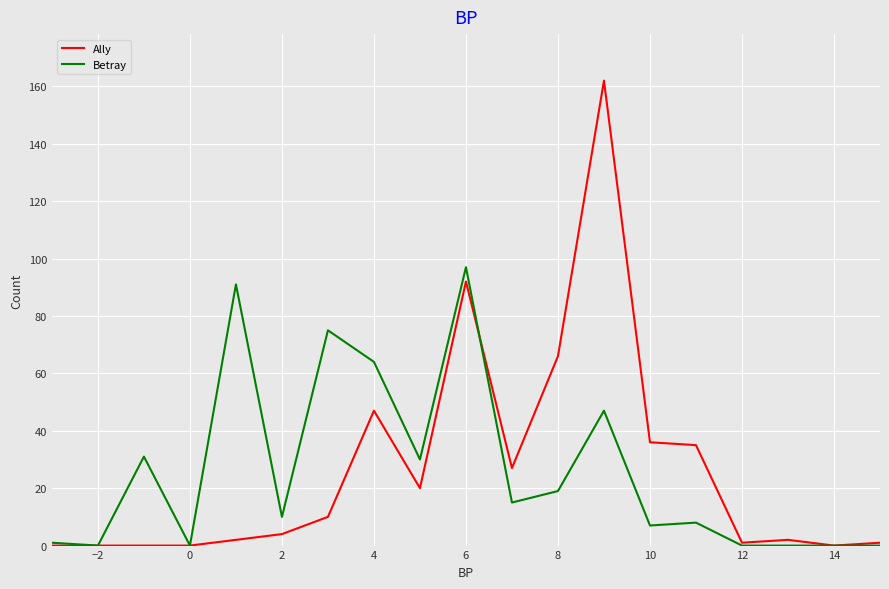

How many values in the Ally series are below 4?

9